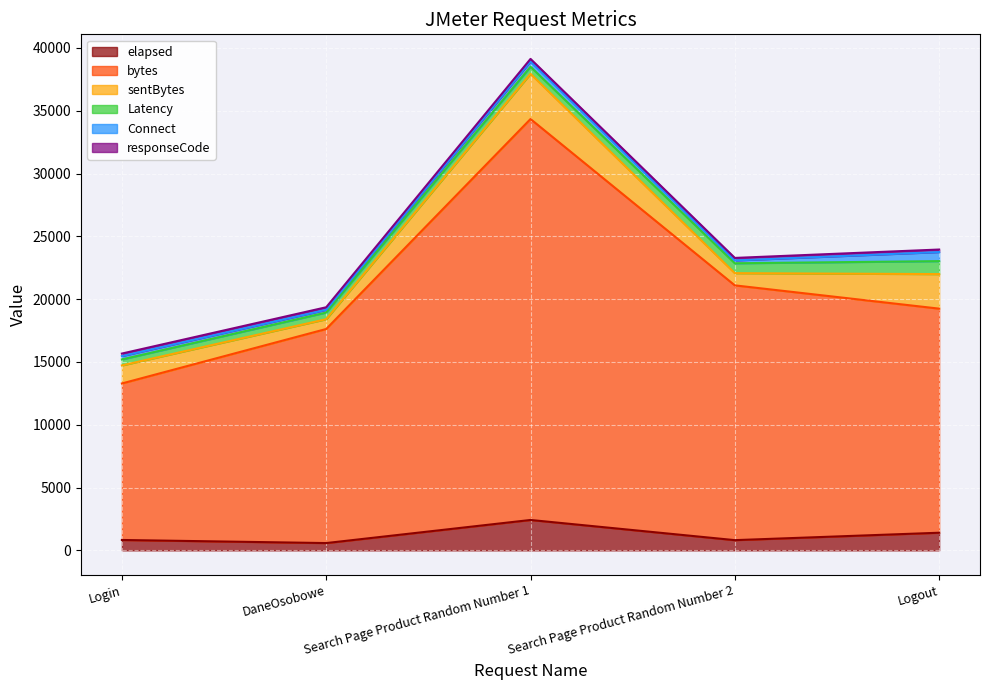

True or false: elapsed and responseCode intersect in this chart.

False